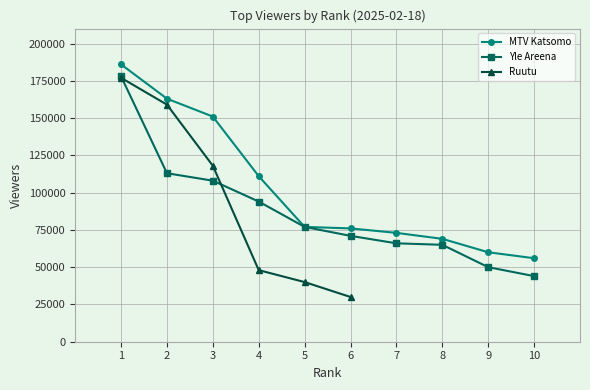

What is the maximum value for MTV Katsomo?

186000